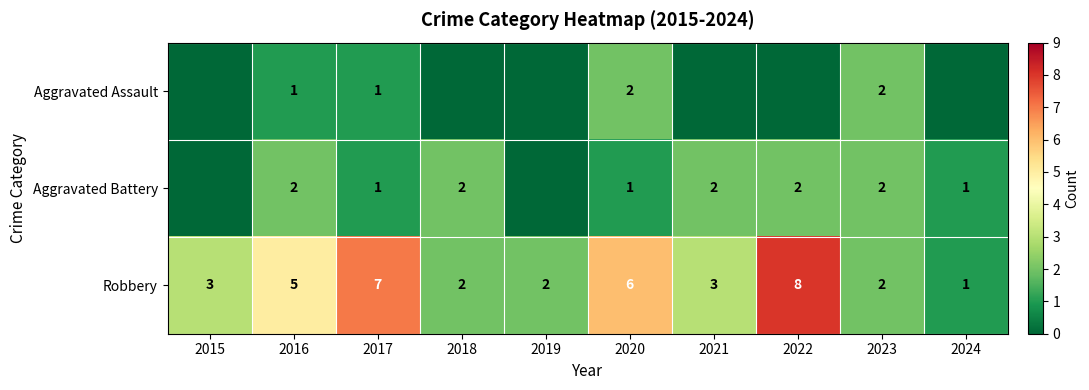

At which label does Robbery reach its peak?

2022